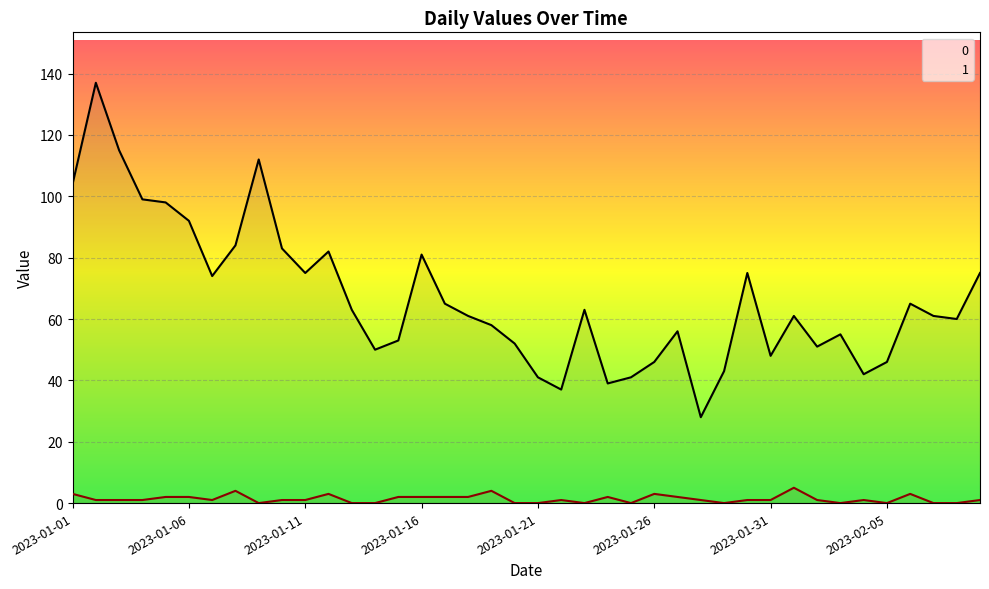

Reading left to right, extract all data points from this chart.

0: 2023-01-01=104	2023-01-02=137	2023-01-03=115	2023-01-04=99	2023-01-05=98	2023-01-06=92	2023-01-07=74	2023-01-08=84	2023-01-09=112	2023-01-10=83	2023-01-11=75	2023-01-12=82	2023-01-13=63	2023-01-14=50	2023-01-15=53	2023-01-16=81	2023-01-17=65	2023-01-18=61	2023-01-19=58	2023-01-20=52	2023-01-21=41	2023-01-22=37	2023-01-23=63	2023-01-24=39	2023-01-25=41	2023-01-26=46	2023-01-27=56	2023-01-28=28	2023-01-29=43	2023-01-30=75	2023-01-31=48	2023-02-01=61	2023-02-02=51	2023-02-03=55	2023-02-04=42	2023-02-05=46	2023-02-06=65	2023-02-07=61	2023-02-08=60	2023-02-09=75
1: 2023-01-01=3	2023-01-02=1	2023-01-03=1	2023-01-04=1	2023-01-05=2	2023-01-06=2	2023-01-07=1	2023-01-08=4	2023-01-09=0	2023-01-10=1	2023-01-11=1	2023-01-12=3	2023-01-13=0	2023-01-14=0	2023-01-15=2	2023-01-16=2	2023-01-17=2	2023-01-18=2	2023-01-19=4	2023-01-20=0	2023-01-21=0	2023-01-22=1	2023-01-23=0	2023-01-24=2	2023-01-25=0	2023-01-26=3	2023-01-27=2	2023-01-28=1	2023-01-29=0	2023-01-30=1	2023-01-31=1	2023-02-01=5	2023-02-02=1	2023-02-03=0	2023-02-04=1	2023-02-05=0	2023-02-06=3	2023-02-07=0	2023-02-08=0	2023-02-09=1